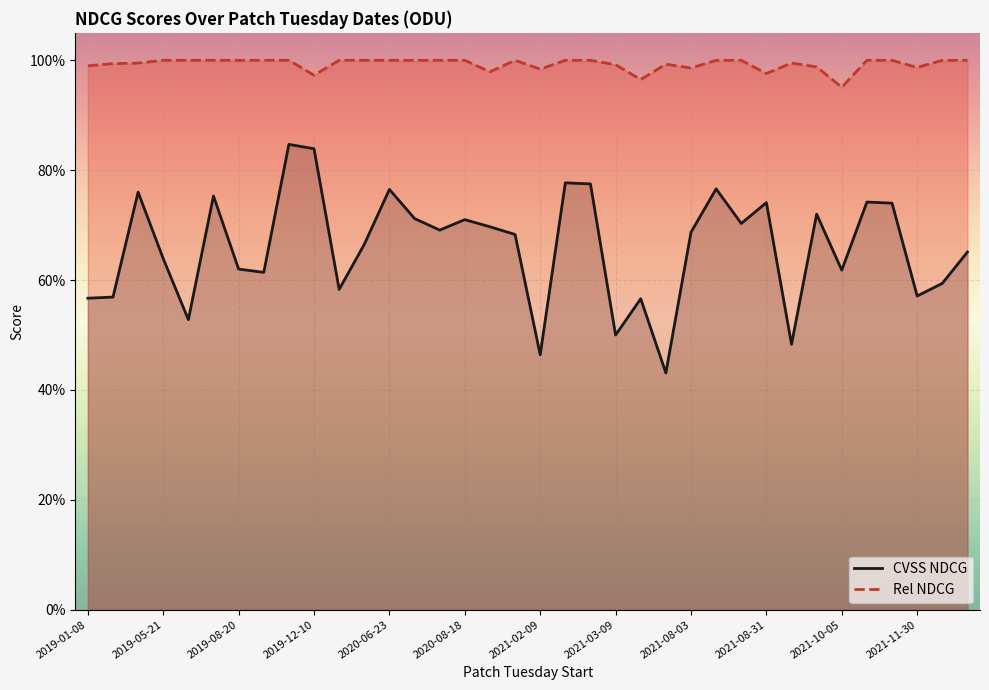

Is the value of Rel NDCG at 13 greater than the value of CVSS NDCG at 23?

Yes